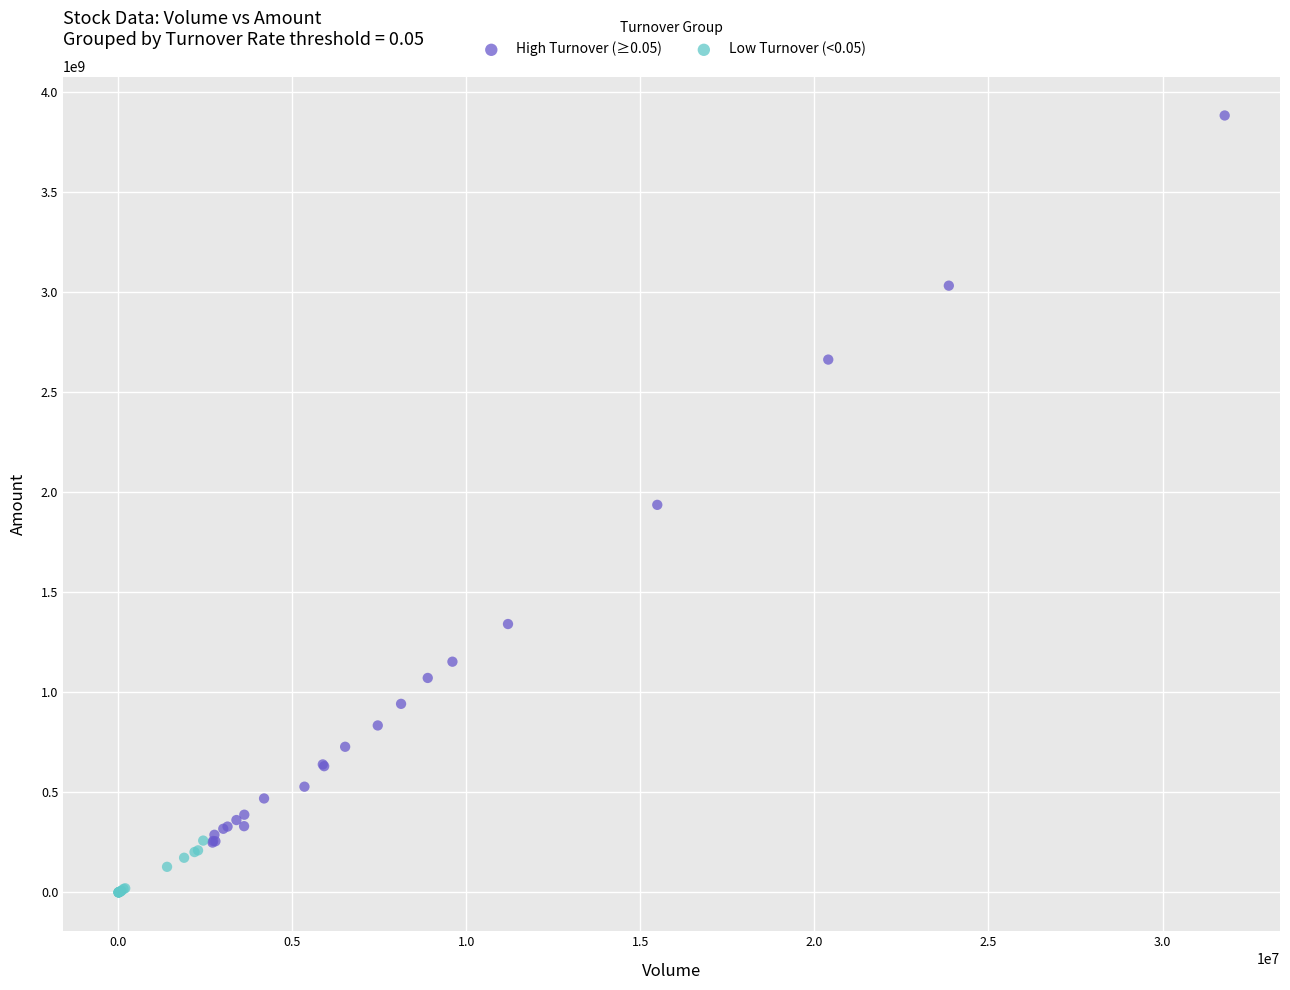

Which series reaches the minimum Y coordinate?

Low Turnover (<0.05)